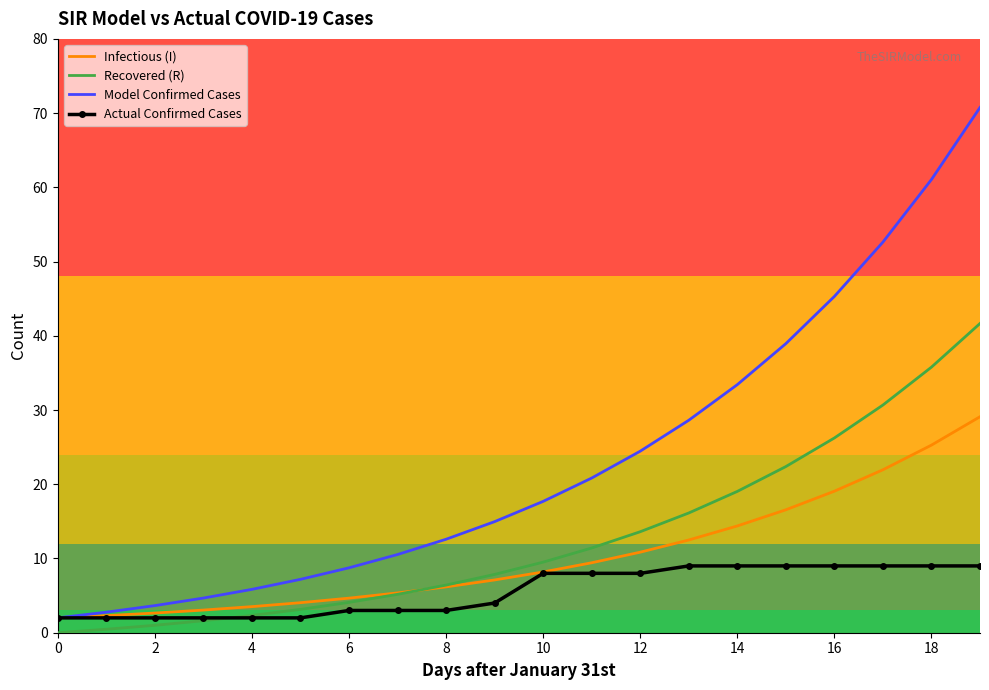

True or false: Model Confirmed Cases and Recovered (R) cross at least once.

False